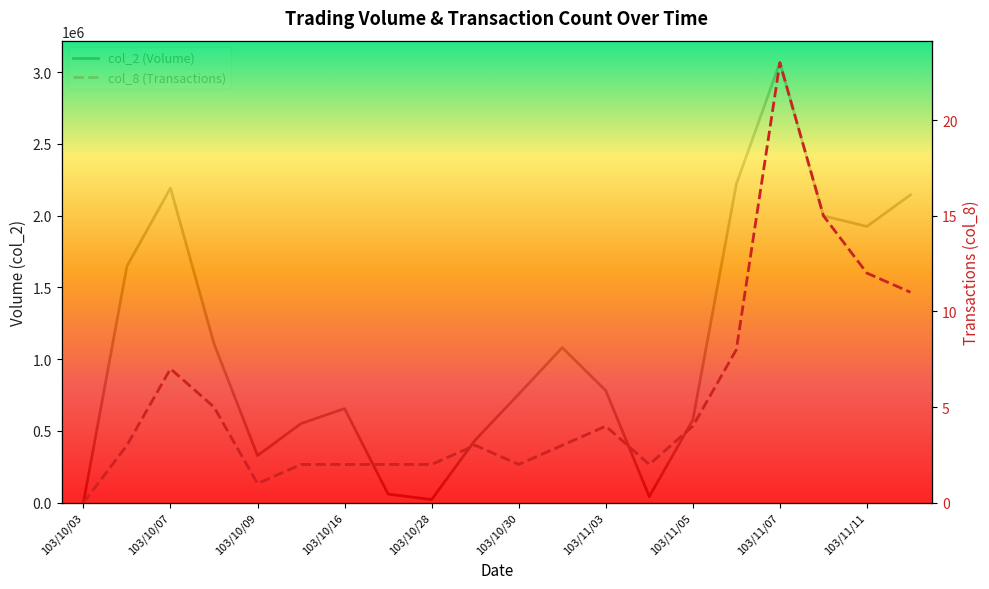

Reading right to left, list all the values displayed in this chart.

col_2: 103/11/12=2144420	103/11/11=1924500	103/11/10=1998320	103/11/07=3065390	103/11/06=2219230	103/11/05=576450	103/11/04=42650	103/11/03=781240	103/10/31=1080570	103/10/30=756200	103/10/29=436300	103/10/28=21750	103/10/27=59970	103/10/16=655520	103/10/15=551360	103/10/09=328350	103/10/08=1107860	103/10/07=2191700	103/10/06=1647490	103/10/03=0
col_8: 103/11/12=11	103/11/11=12	103/11/10=15	103/11/07=23	103/11/06=8	103/11/05=4	103/11/04=2	103/11/03=4	103/10/31=3	103/10/30=2	103/10/29=3	103/10/28=2	103/10/27=2	103/10/16=2	103/10/15=2	103/10/09=1	103/10/08=5	103/10/07=7	103/10/06=3	103/10/03=0